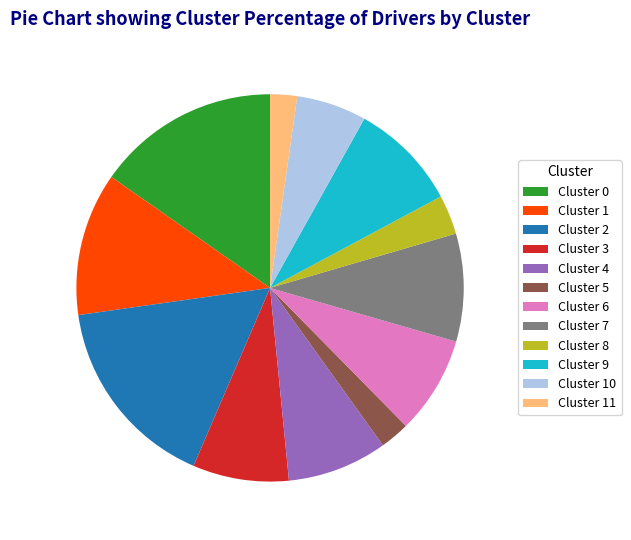

Is the sum of Cluster 8 and Cluster 4 greater than half?

No